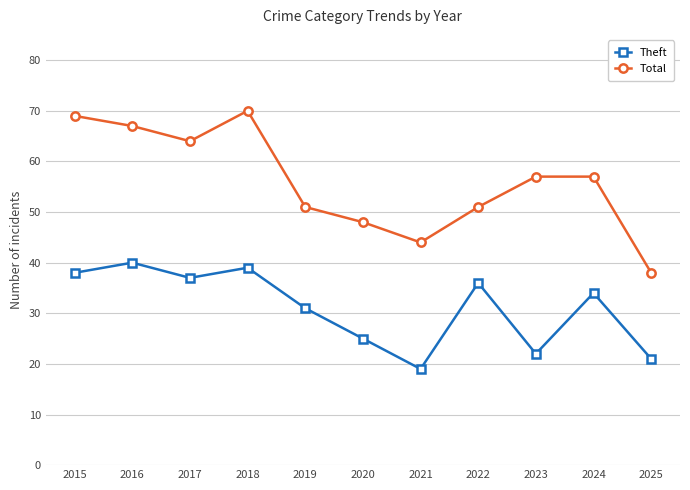

How many interior local valleys does the Theft series have?

3